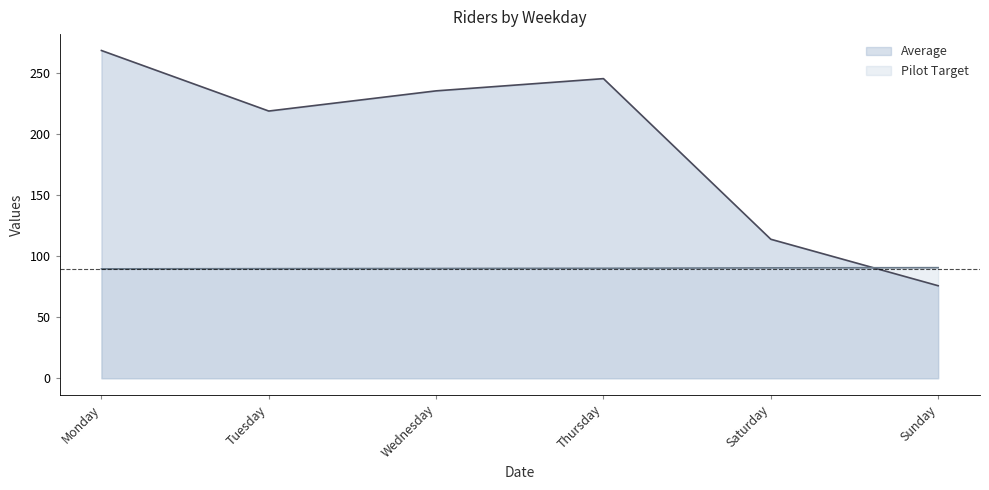

How many interior local peaks does the Average series have?

1